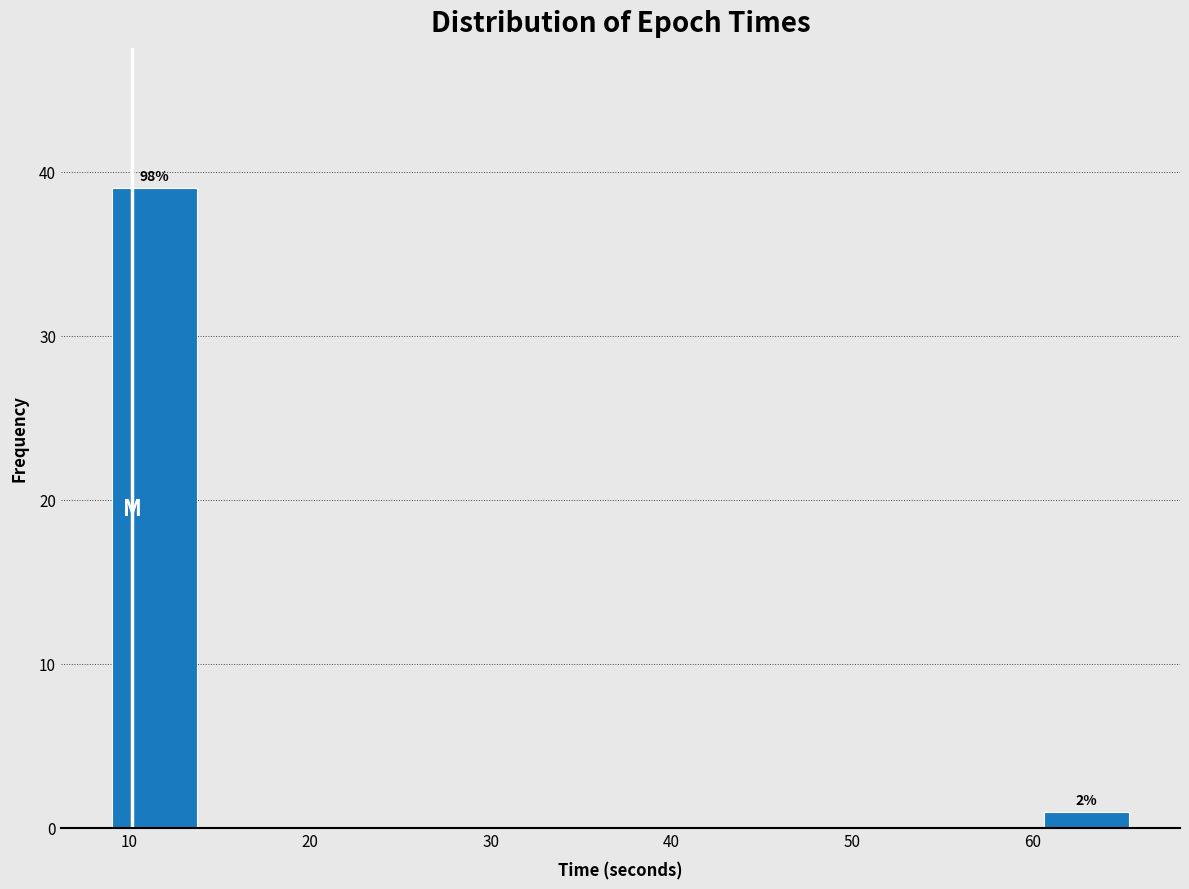

Over which range of the x-axis is the bar tallest?

9 to 14